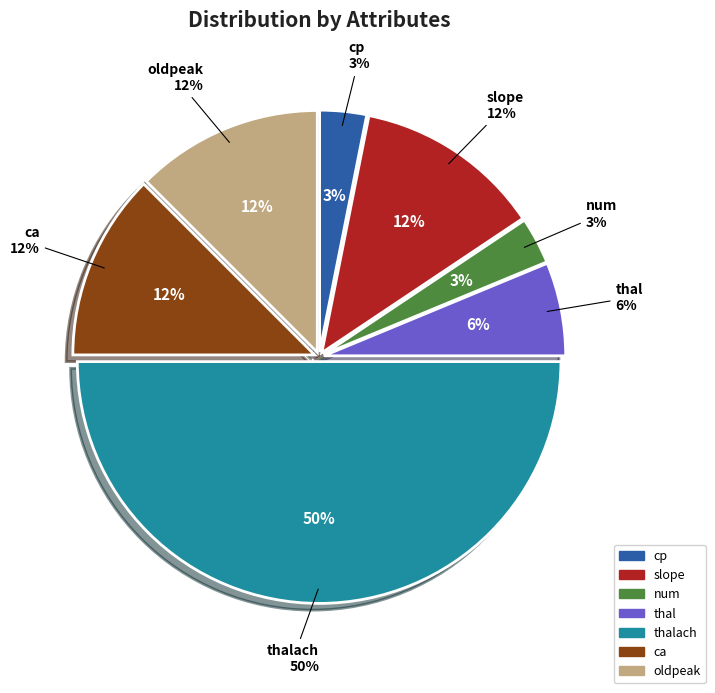

Count the number of slices in the pie.

7